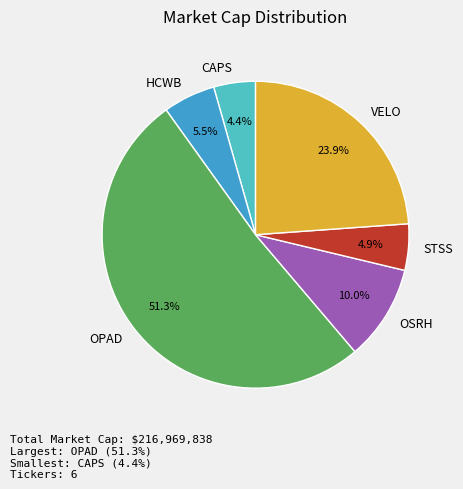

How many slices are in this pie chart?

6